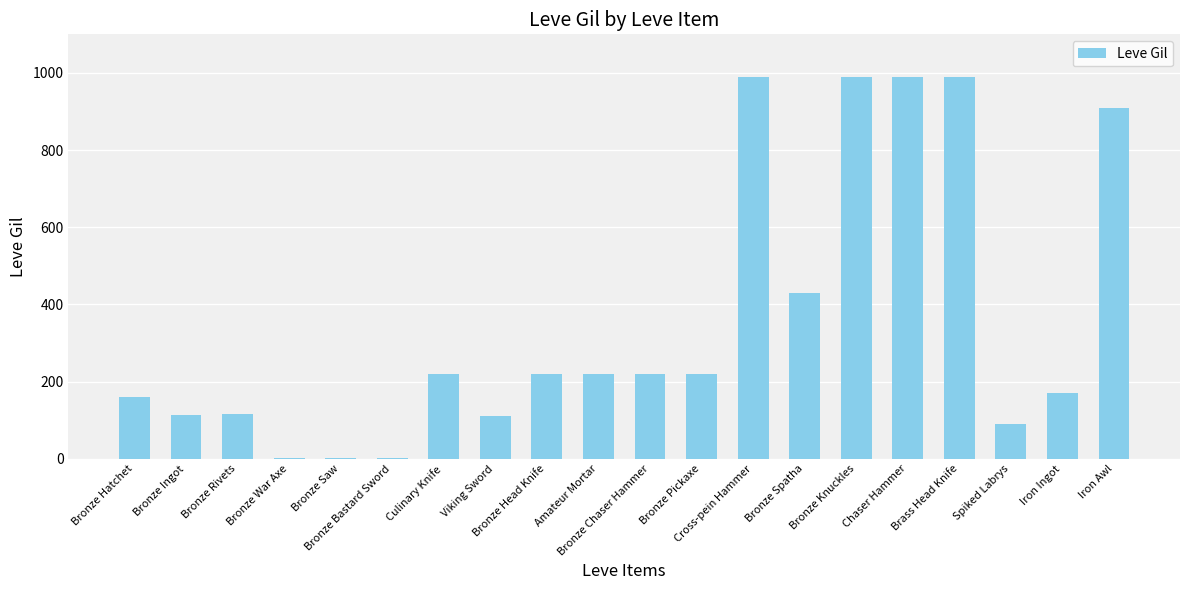

What is the sum of all values?

7162